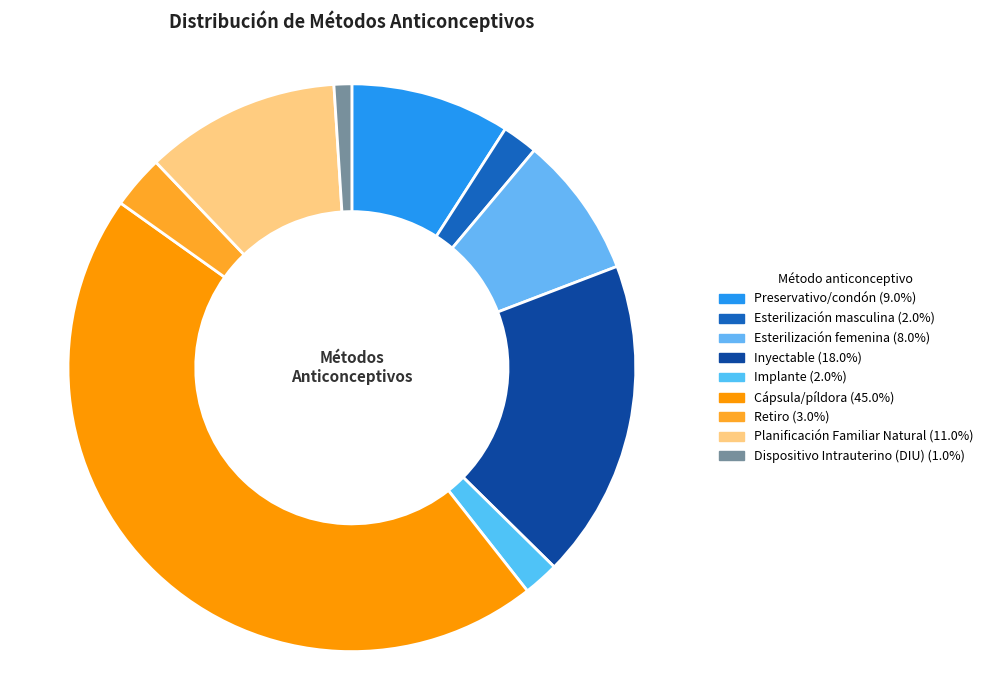

Which slice is the largest?

Cápsula/píldora